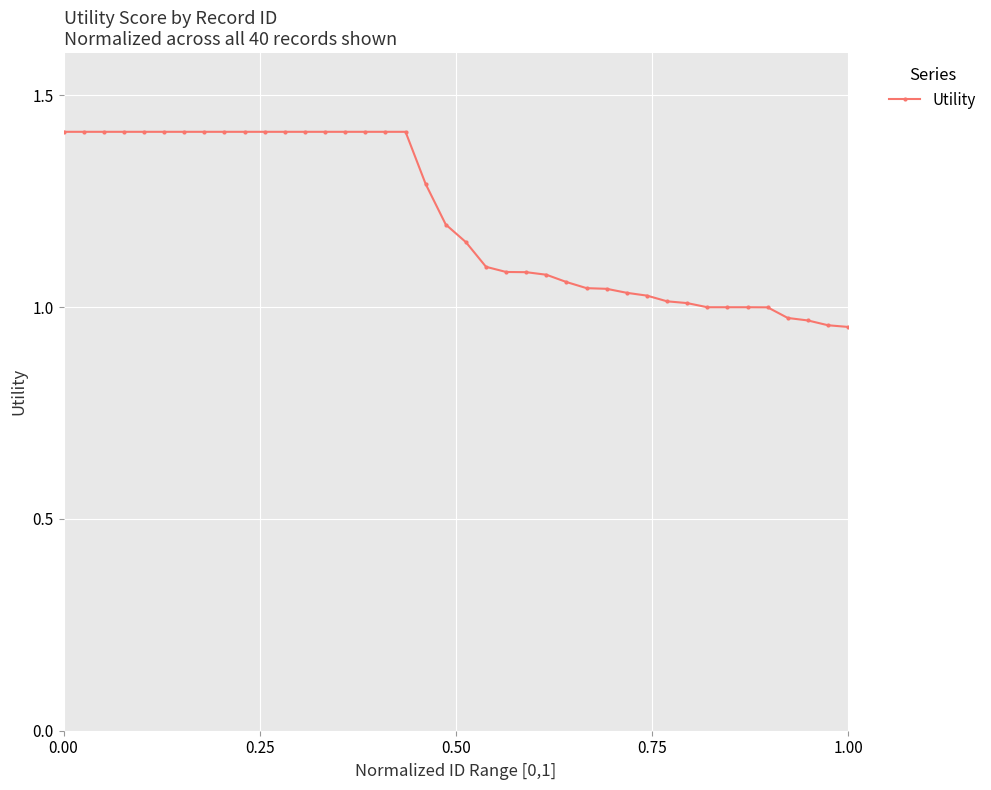

What is the greatest value displayed?

1.4